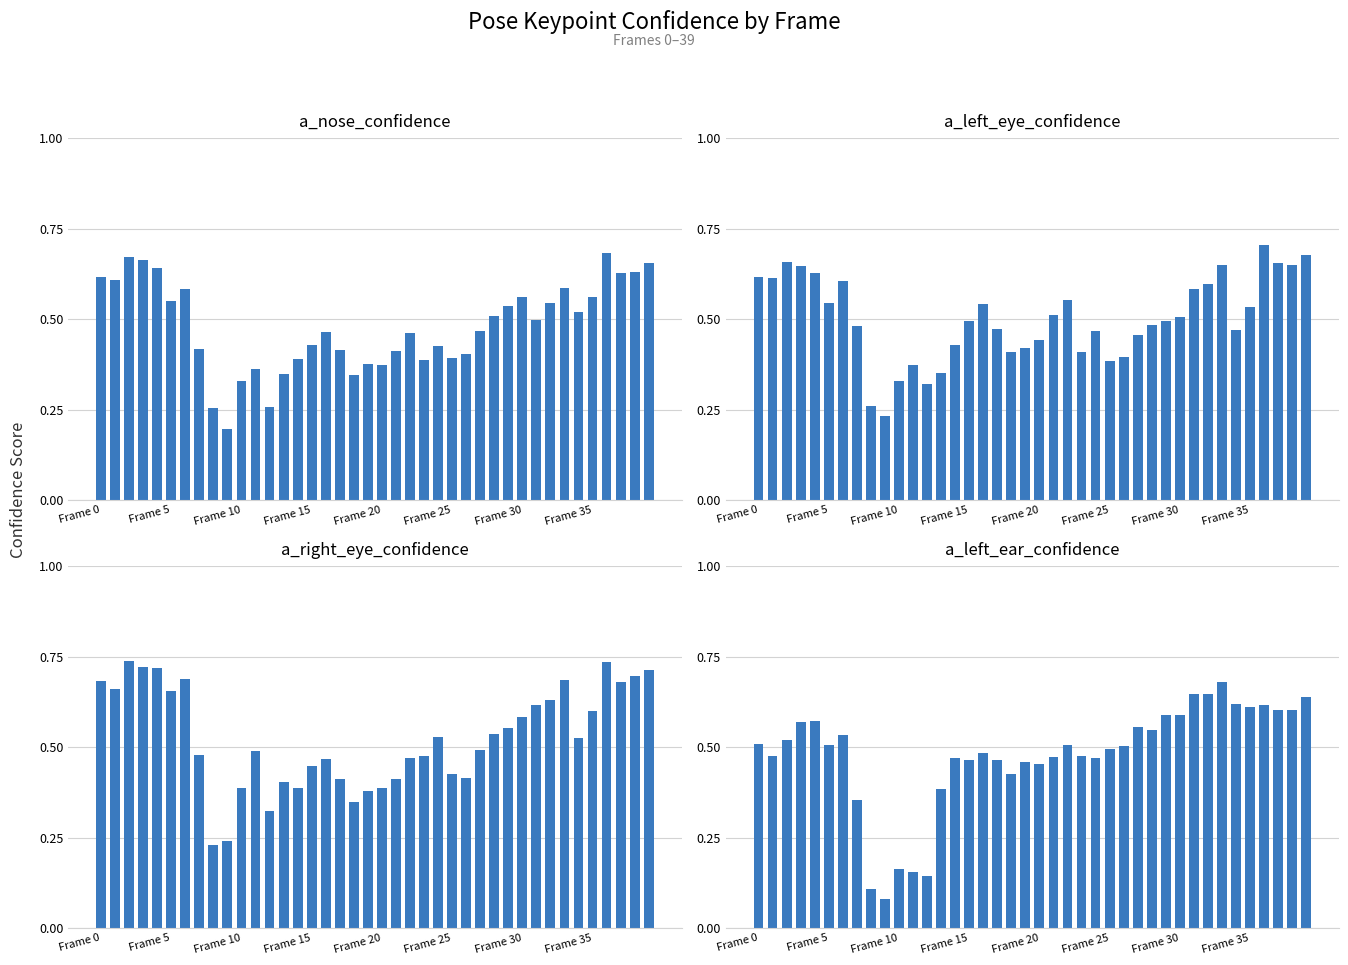

Which series changed the most between 23 and 35?

a_nose_confidence